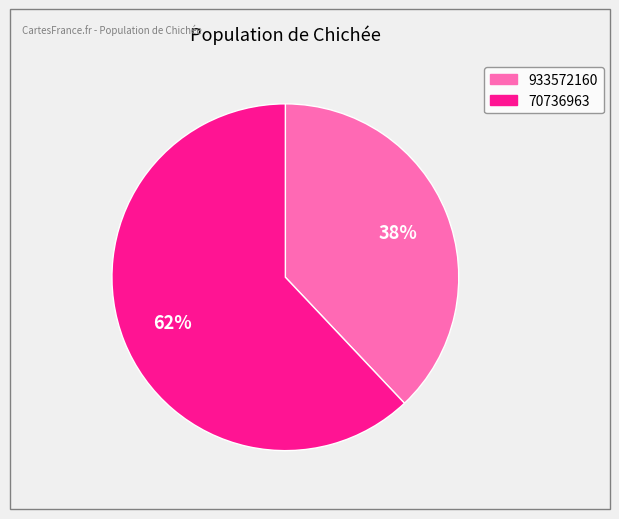

Between 933572160 and 70736963, which is larger?

70736963